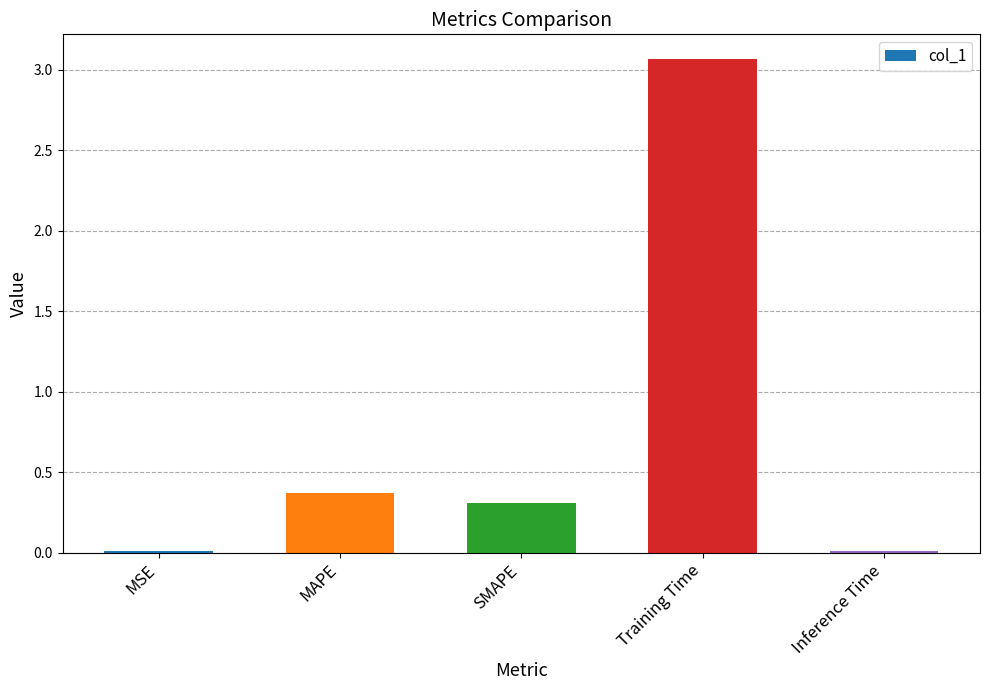

How many bars are there in total?

5